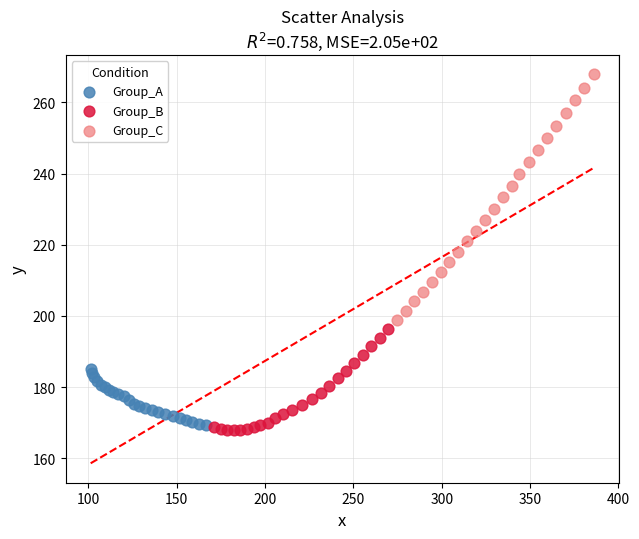

What are all the series names shown in the legend?

Group_A, Group_B, Group_C